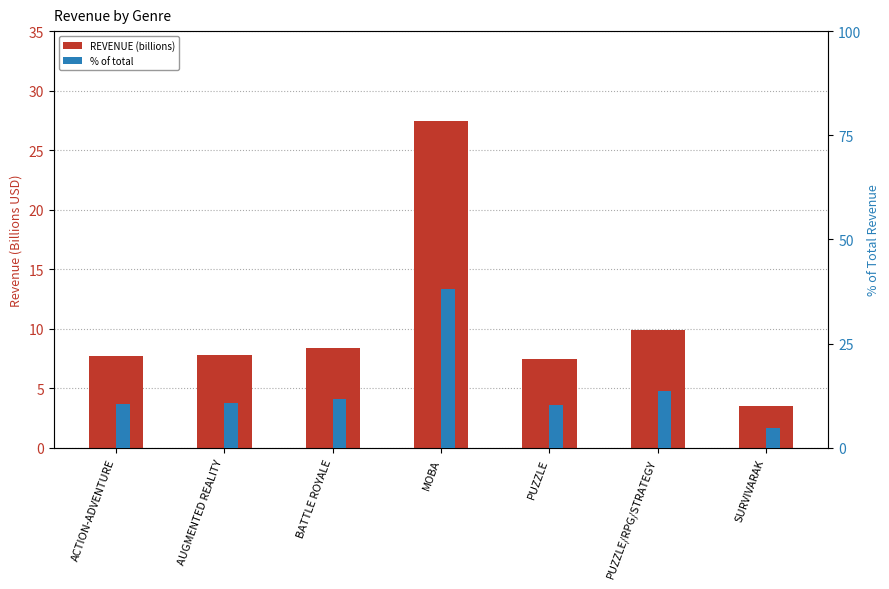

What is the lowest value of the REVENUE (billions) series?

3.5